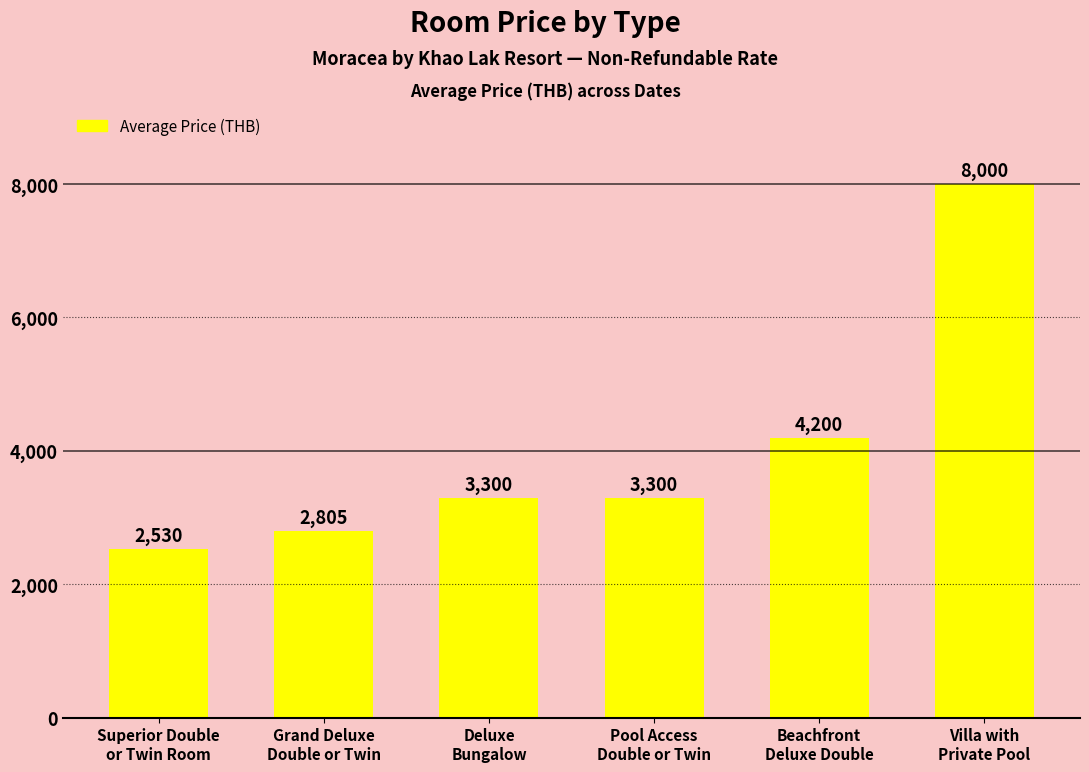

What is the difference between the values at Beachfront
Deluxe Double and Villa with
Private Pool?

3800